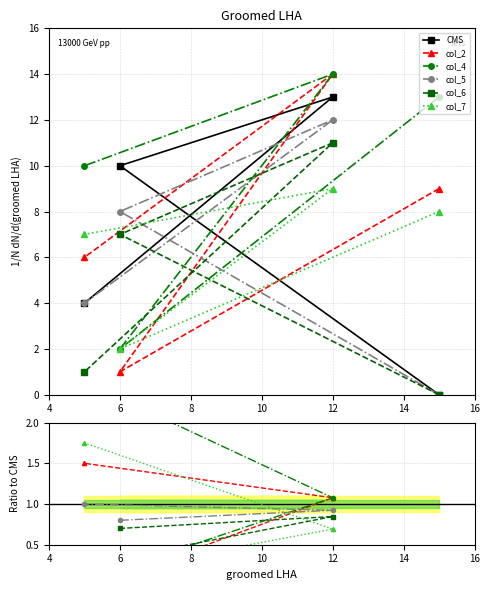

Is it true that col_5 equals nan at 4?

False